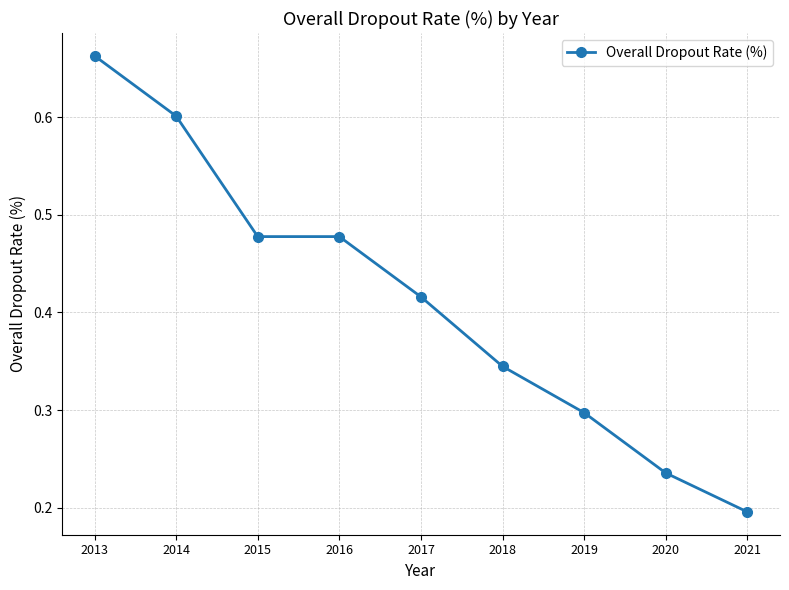

What is the change in value from 2013 to 2018?

-0.3